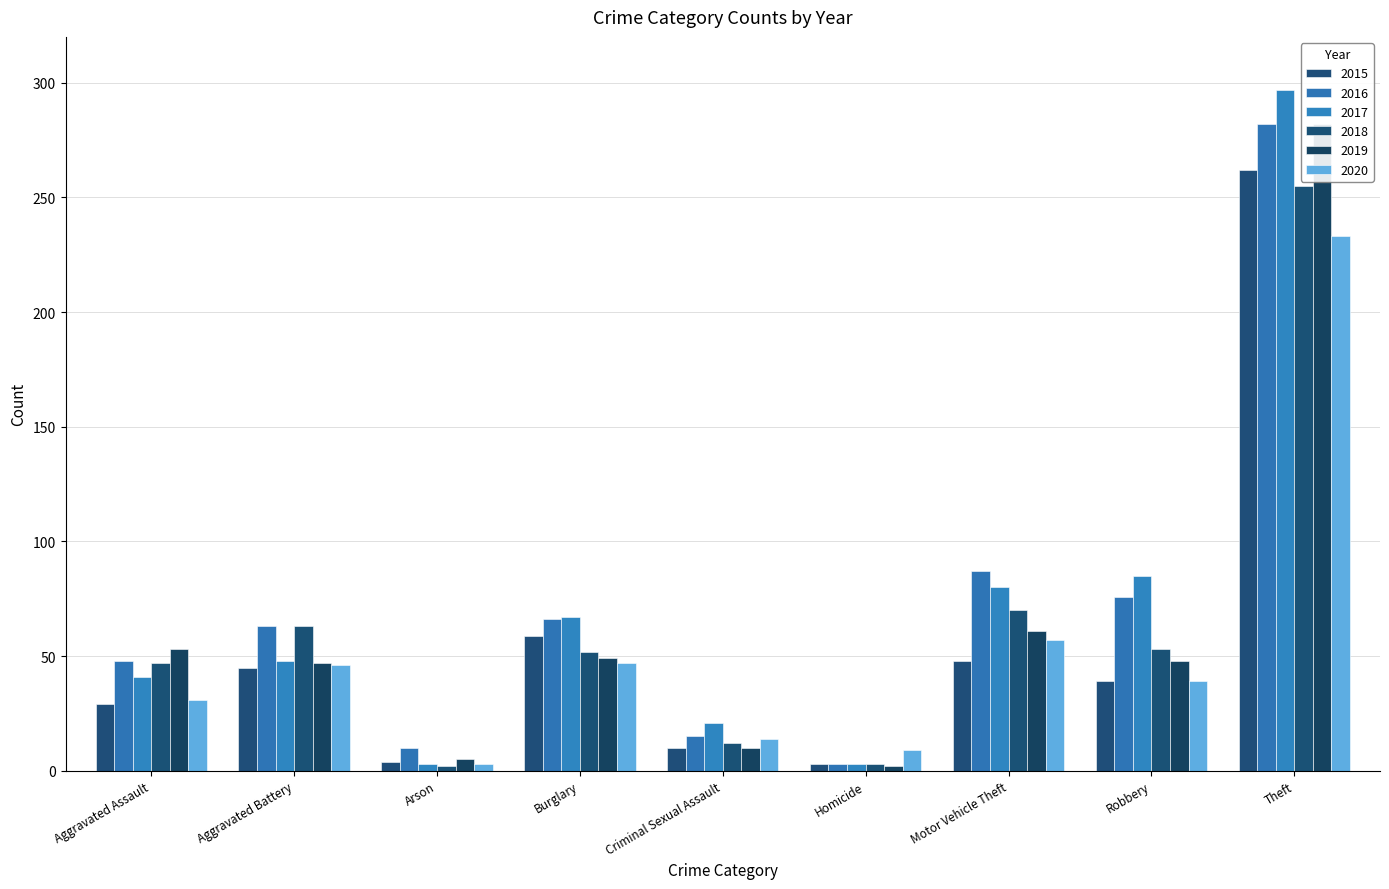

How many data points in 2017 are above 48?

4